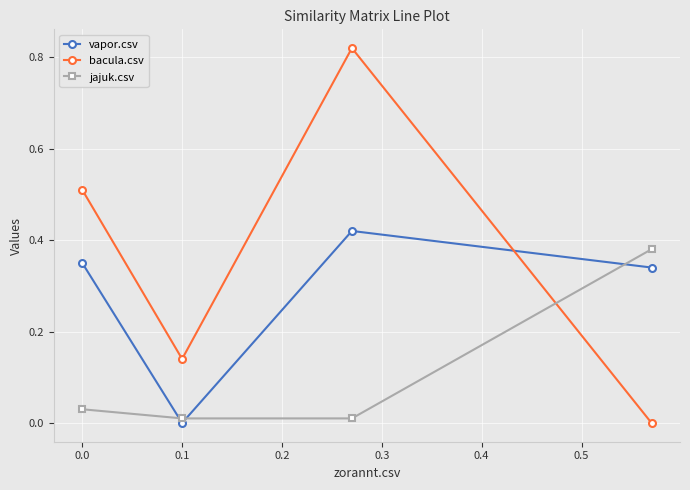

The value of bacula.csv at 0.0 is 0.7. True or false?

False